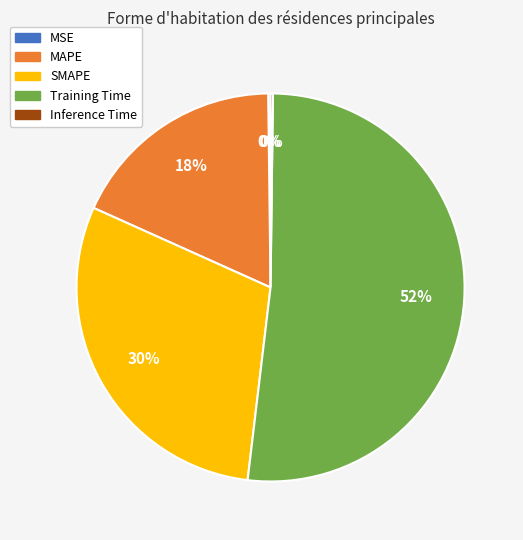

Which has a higher value, Training Time or MAPE?

Training Time